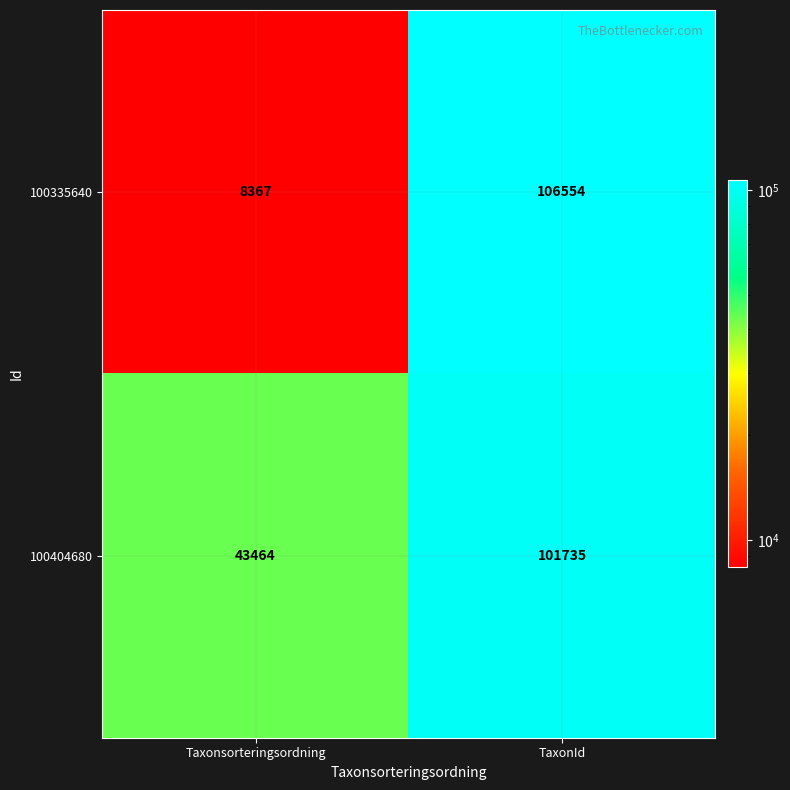

What is the approximate value of 100404680 at TaxonId, to the nearest 50?

101750